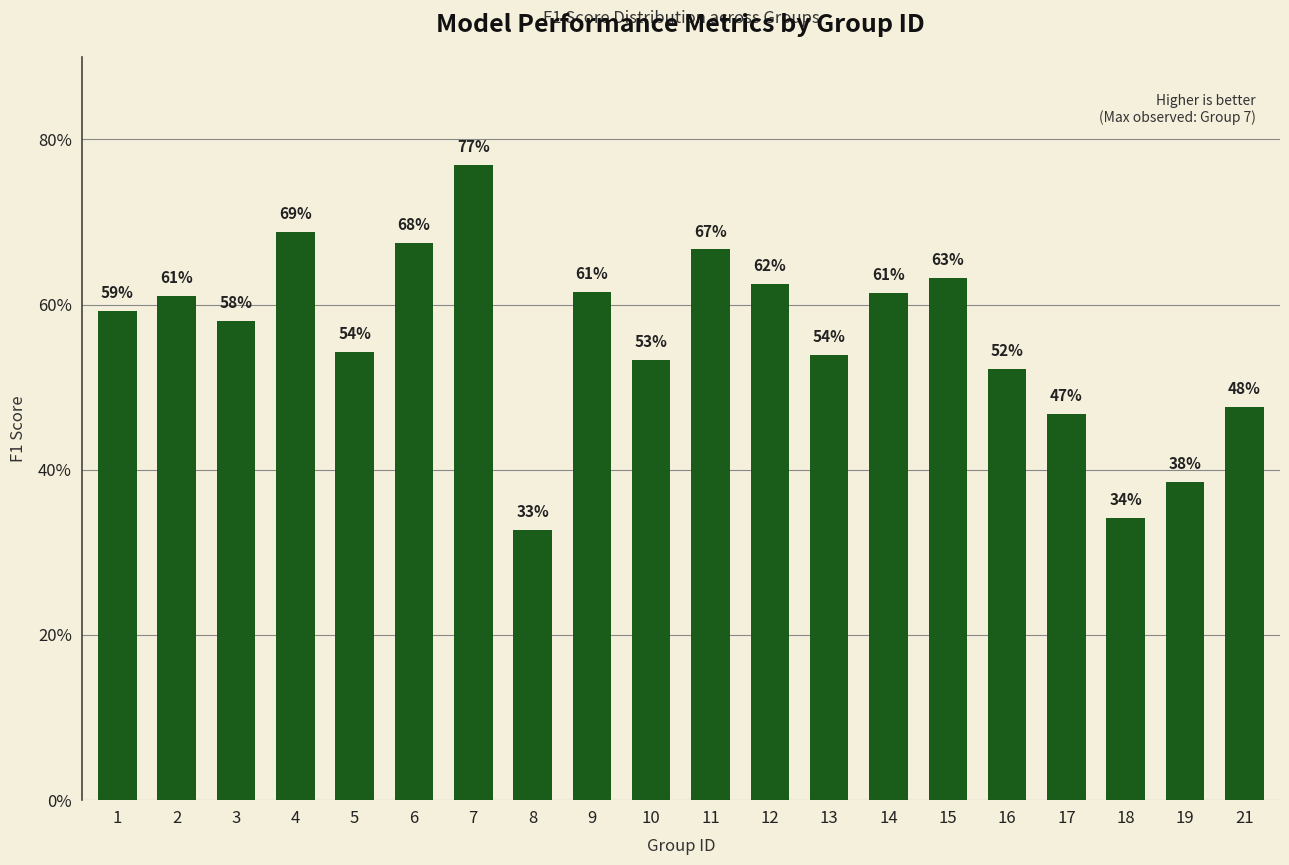

List the labels in order of value, smallest first.

8, 18, 19, 17, 21, 16, 10, 13, 5, 3, 1, 2, 14, 9, 12, 15, 11, 6, 4, 7